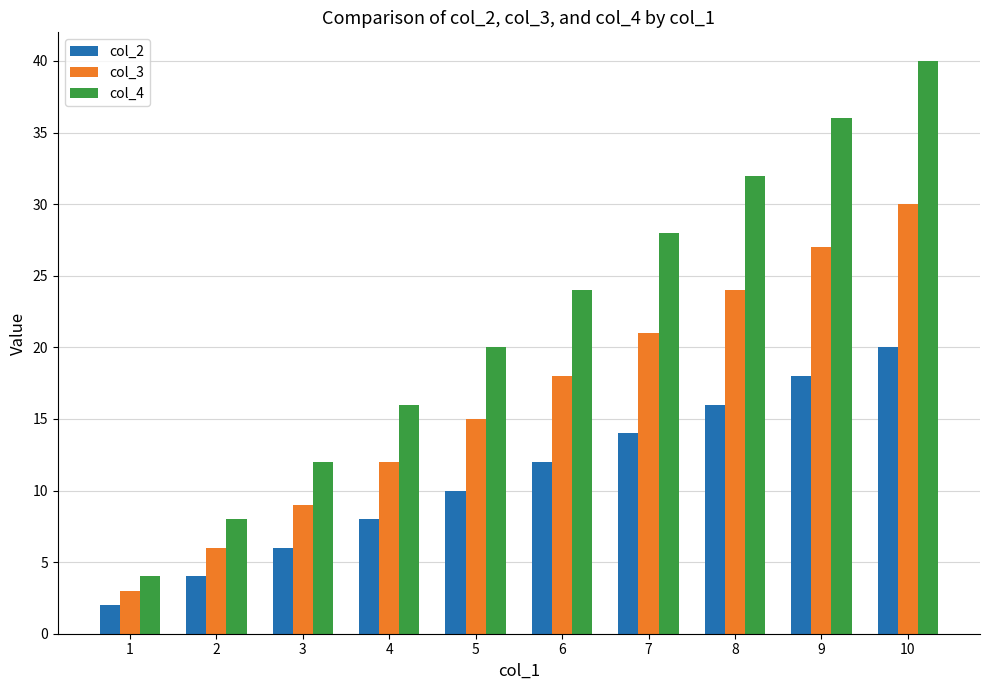

List the series in order of their overall mean, lowest first.

col_2, col_3, col_4